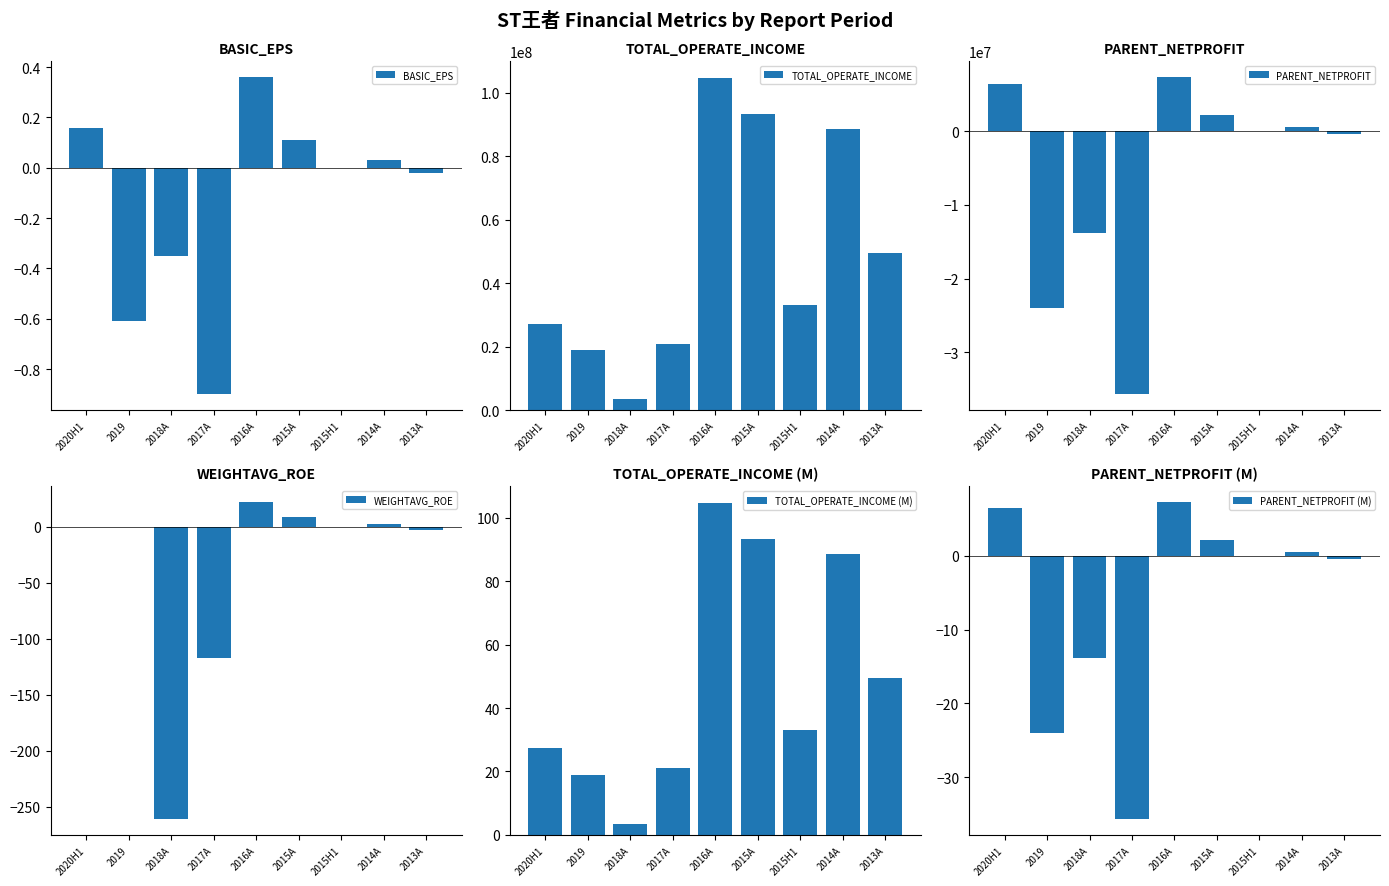

How many bars are there in each group?

6